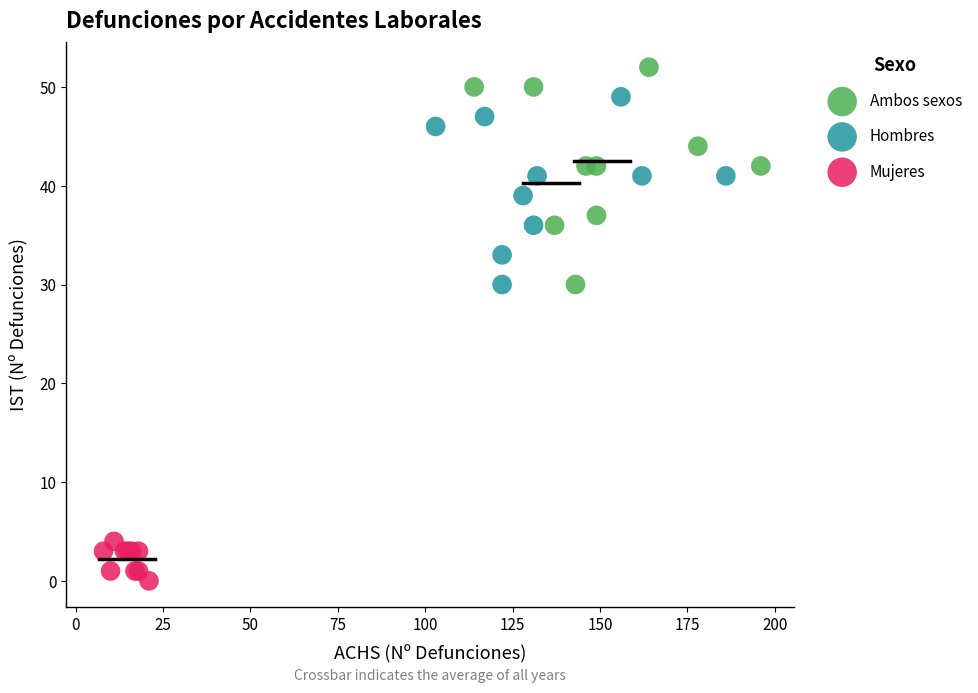

Which series has the widest spread of Y values?

Ambos sexos